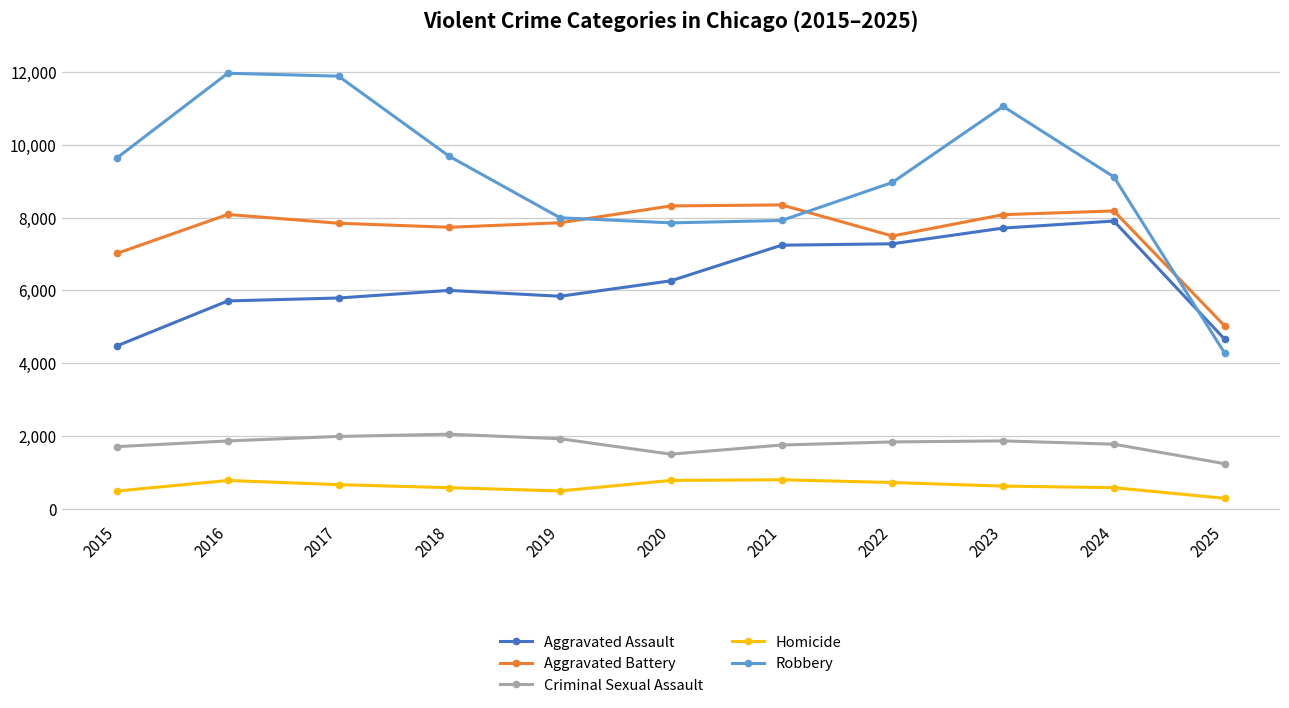

Which series has the largest range (max minus min)?

Robbery